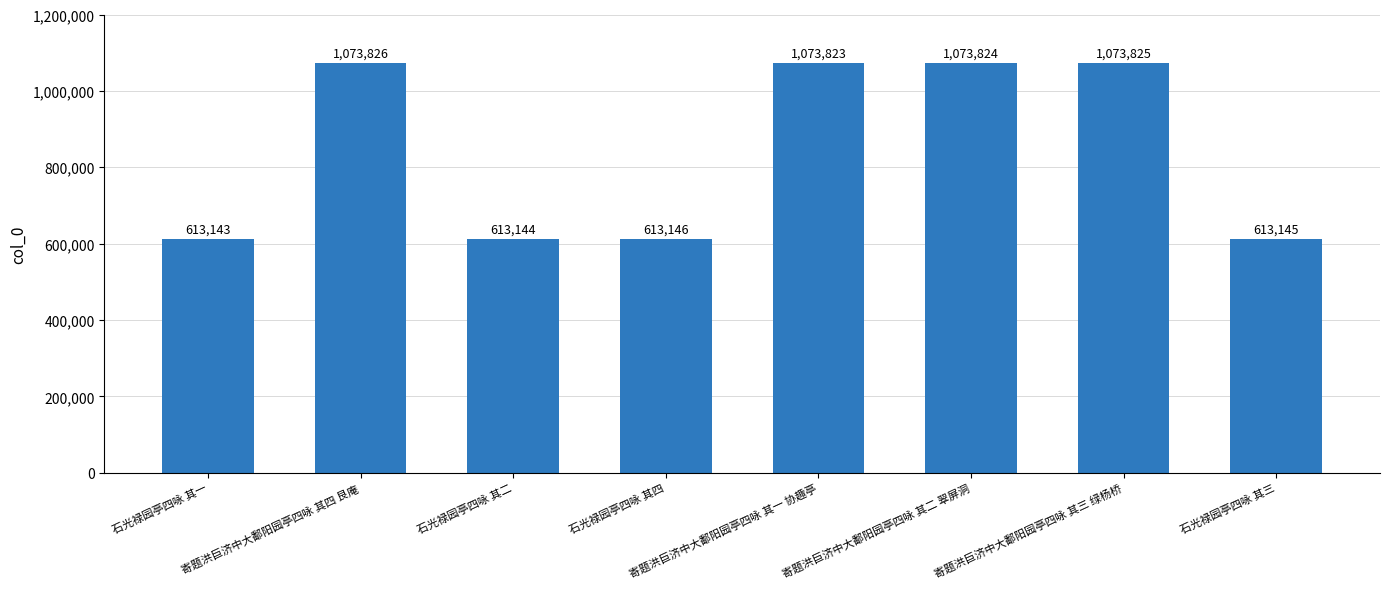

The chart shows a value of 613145 at 石光禄园亭四咏 其三. True or false?

True